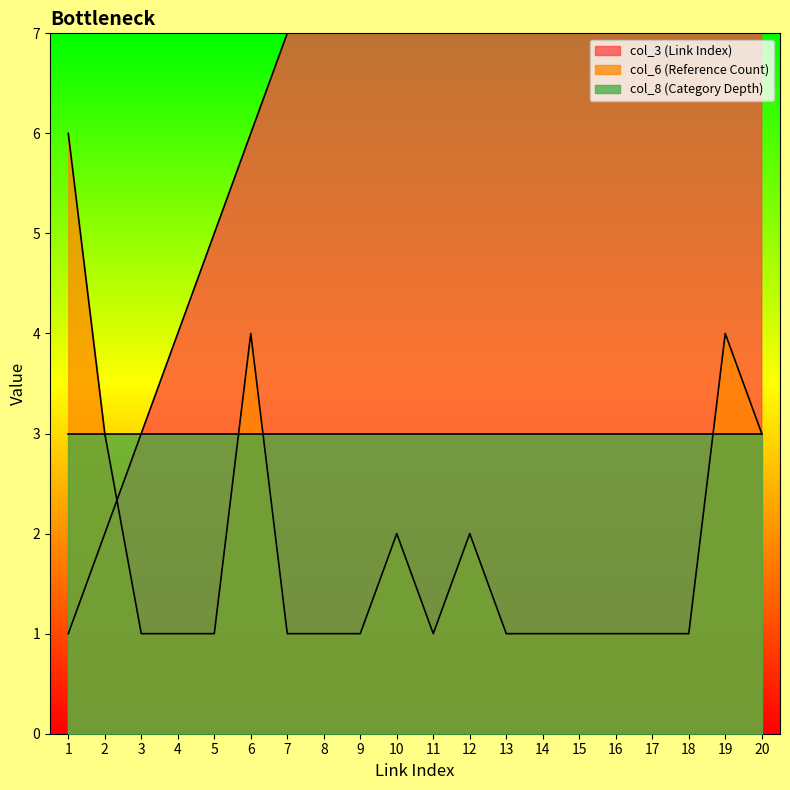

What is the value of the col_6 (Reference Count) point at the 8th from the left?

1